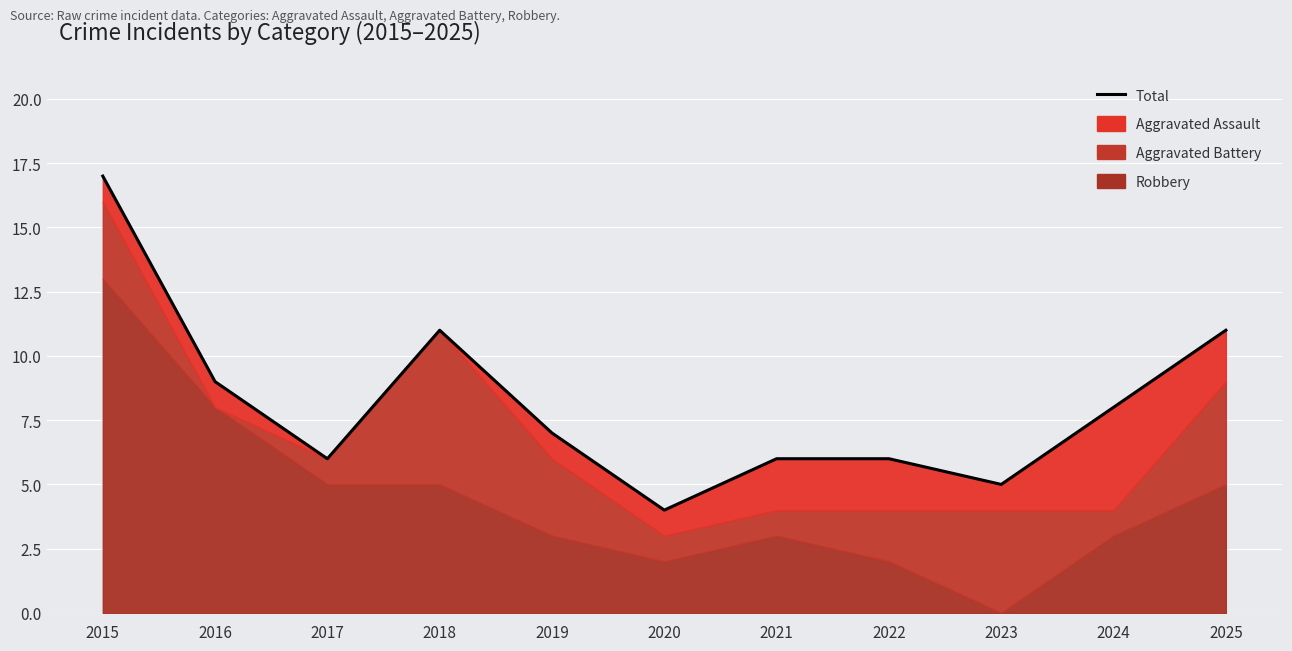

What is the value of the 3rd point from the left?

6